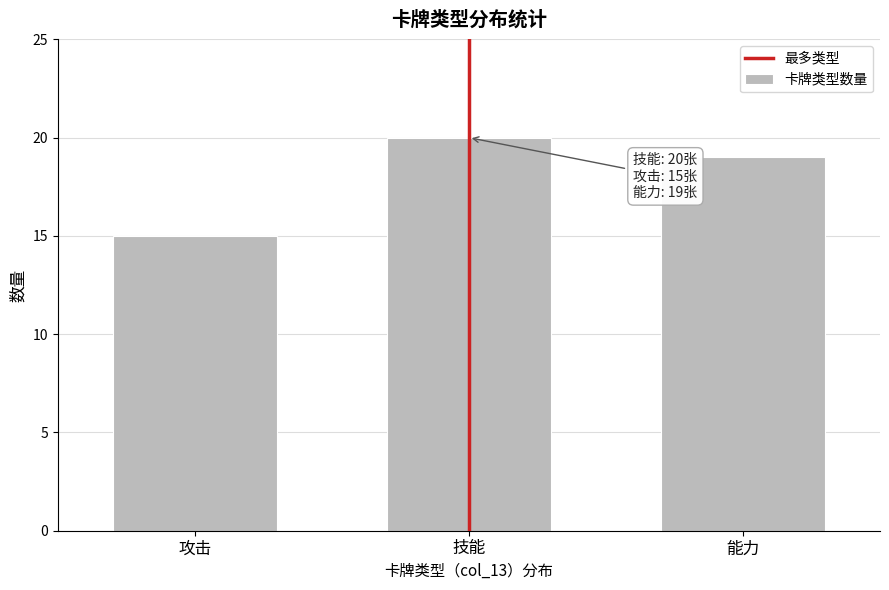

Reading left to right, what are all the values shown in this chart?

15	20	19